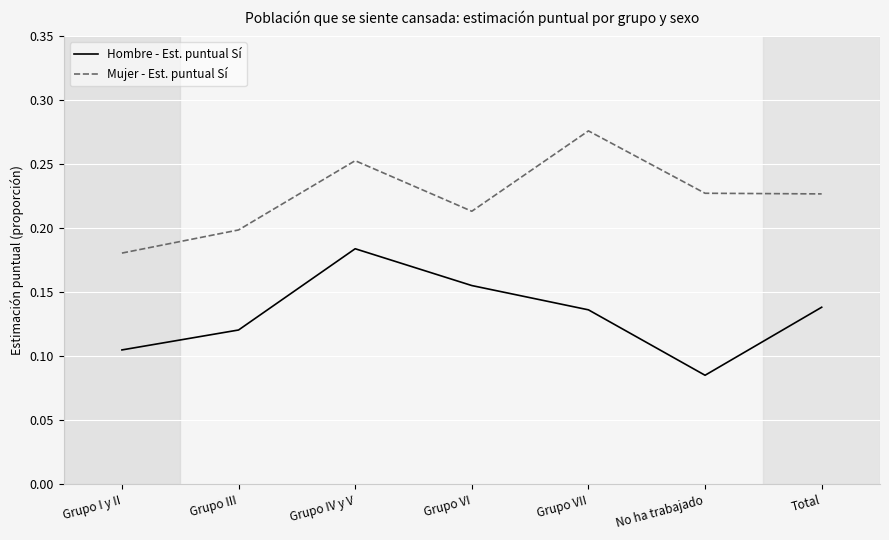

The value of Hombre - Est. puntual Sí at Grupo IV y V is 0.3. True or false?

False